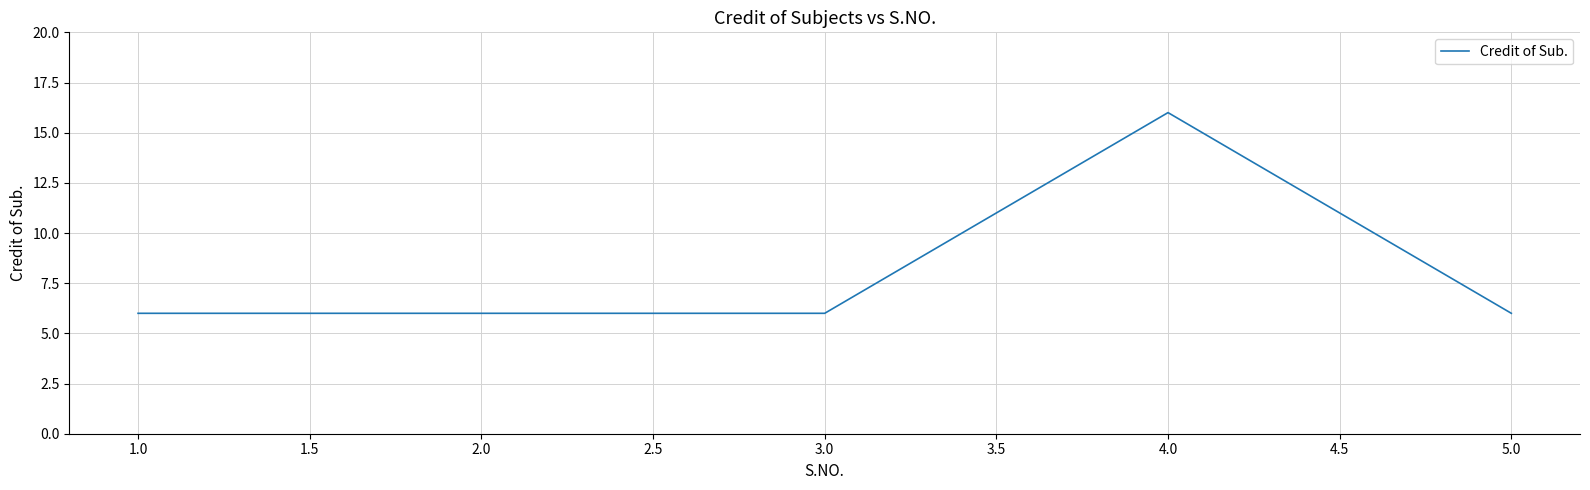

Is this an area chart (filled region under the line)?

No